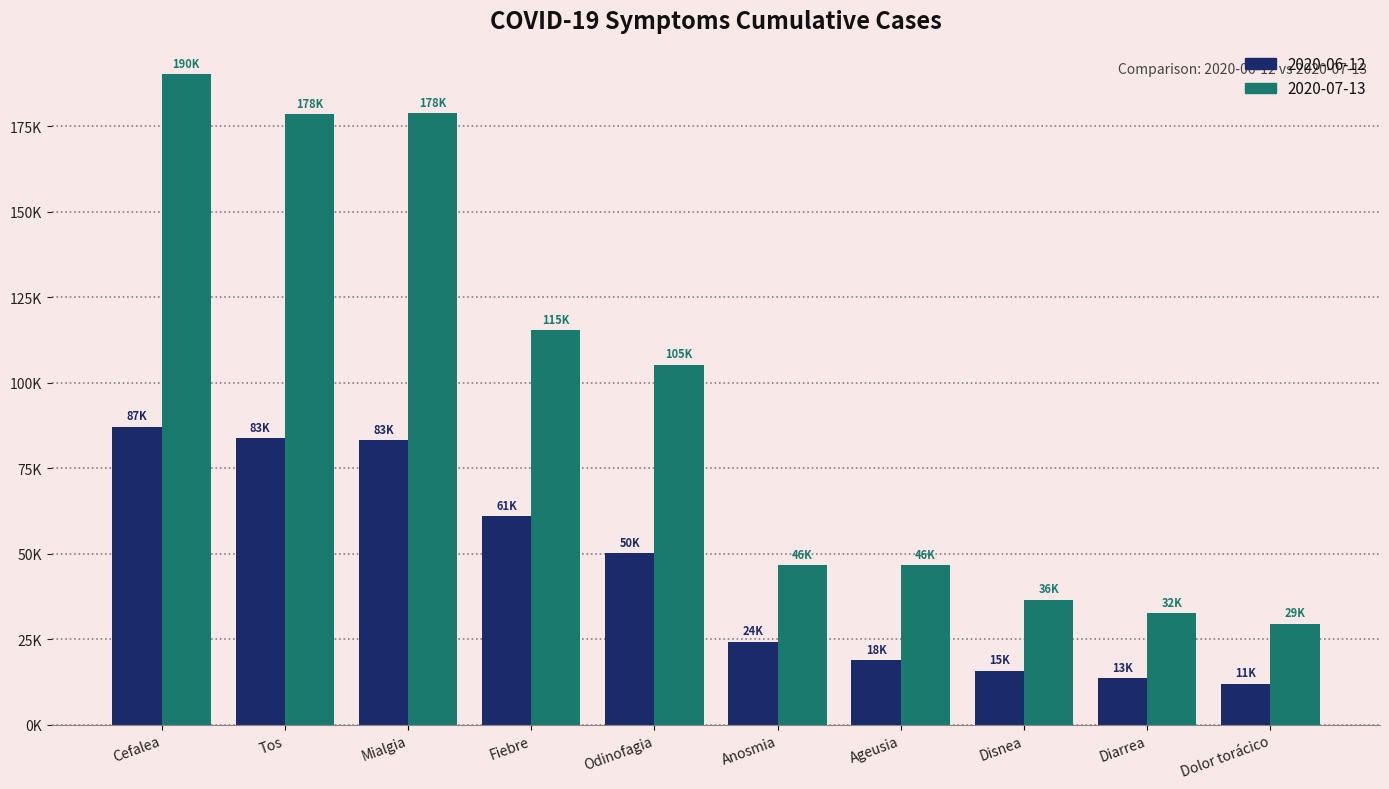

What are all the series names shown in the legend?

2020-06-12, 2020-07-13